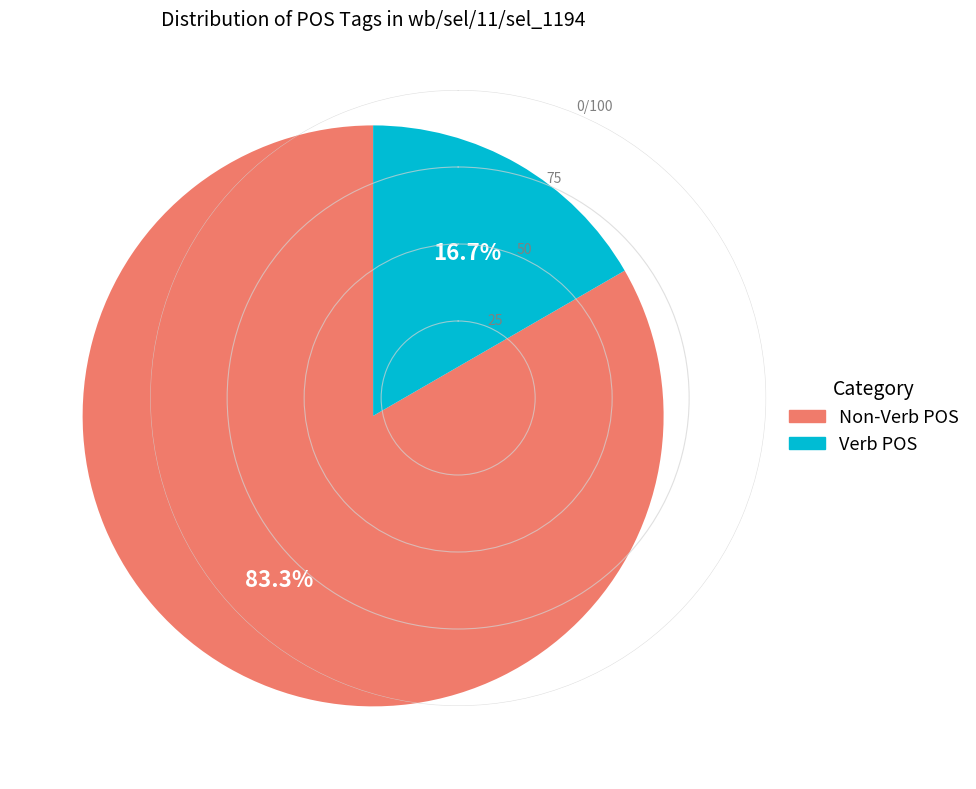

Is there any slice that represents more than half of the pie?

Yes